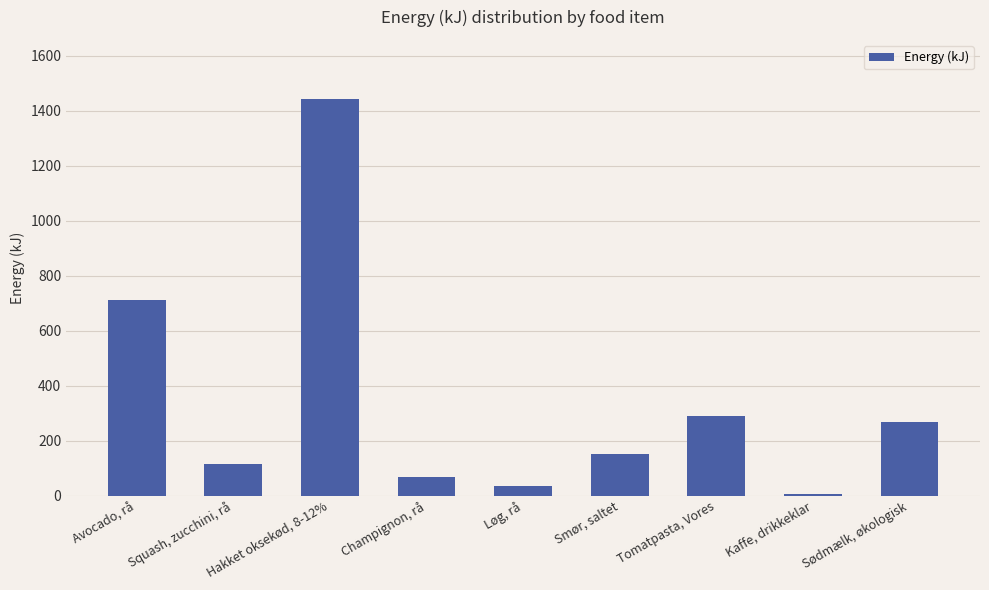

What is the difference between the values at Tomatpasta, Vores and Squash, zucchini, rå?

176.0